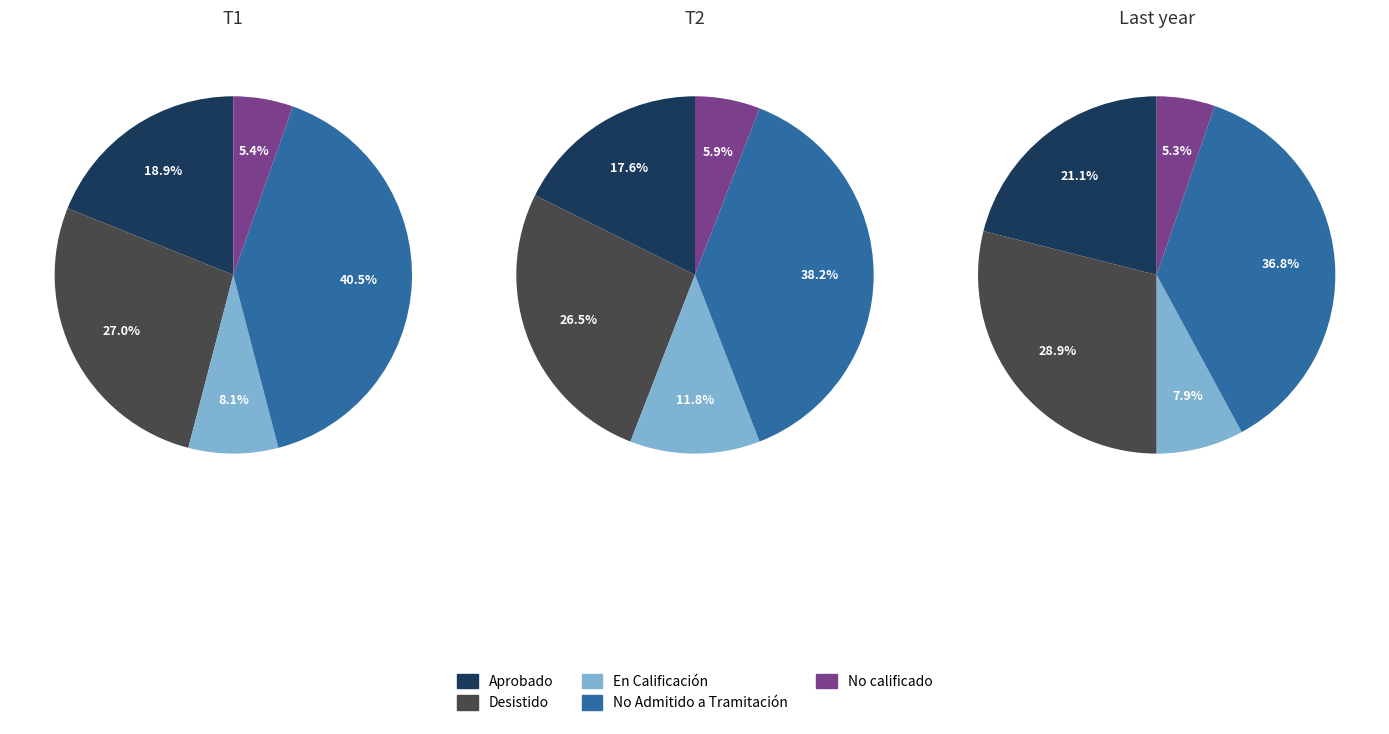

To the nearest percent, what percentage of the pie is En Calificación?

8%